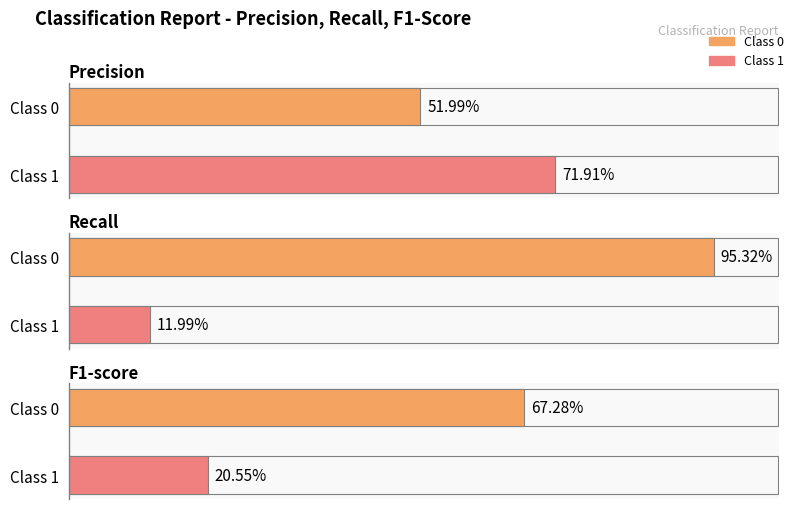

Which category has the highest value in the precision series?

1